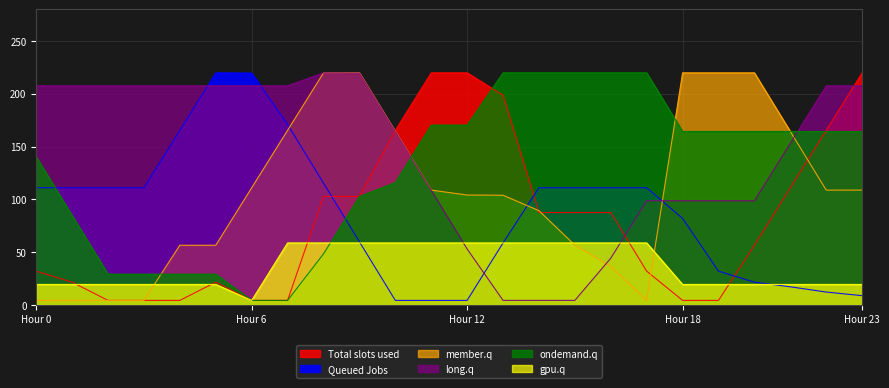

At 11, list the series in order from largest to smallest.

Total slots used, ondemand.q, member.q, long.q, gpu.q, Queued Jobs